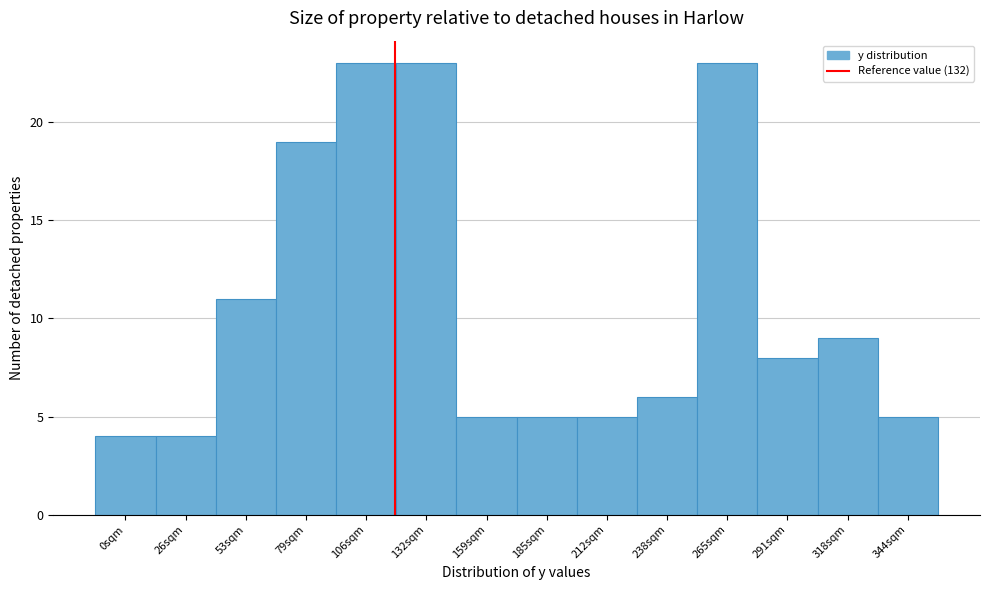

Reading left to right, transcribe all the data shown in this chart.

0sqm=4	26sqm=4	53sqm=11	79sqm=19	106sqm=23	132sqm=23	159sqm=5	185sqm=5	212sqm=5	238sqm=6	265sqm=23	291sqm=8	318sqm=9	344sqm=5